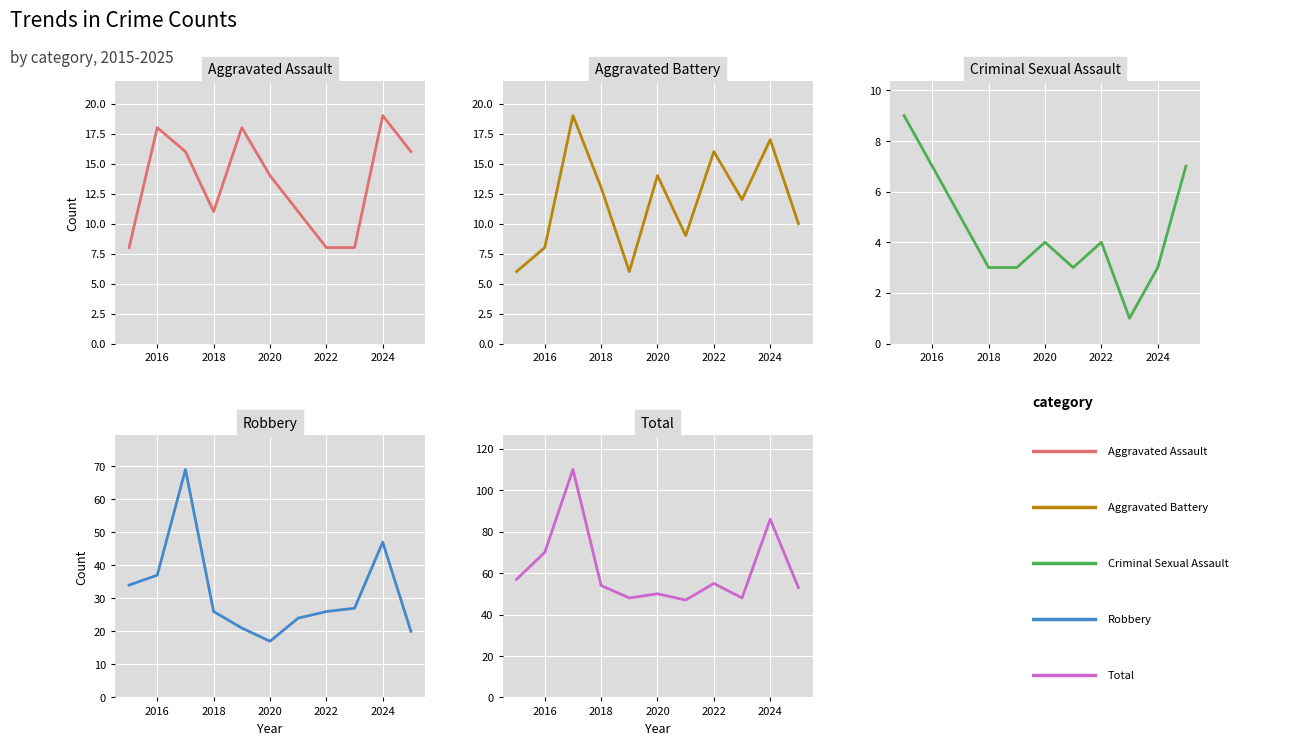

What are all the series names shown in the legend?

Aggravated Assault, Aggravated Battery, Criminal Sexual Assault, Robbery, Total